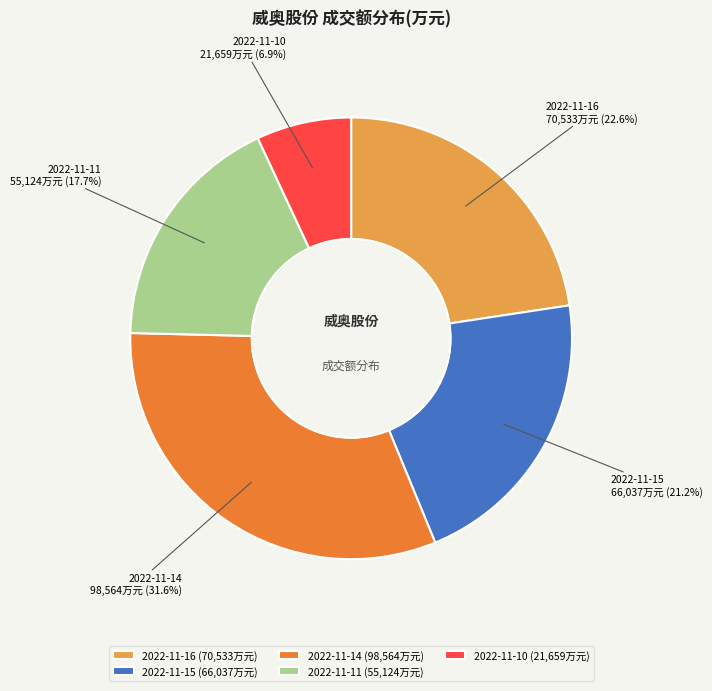

Is 2022-11-14 the majority of the pie?

No